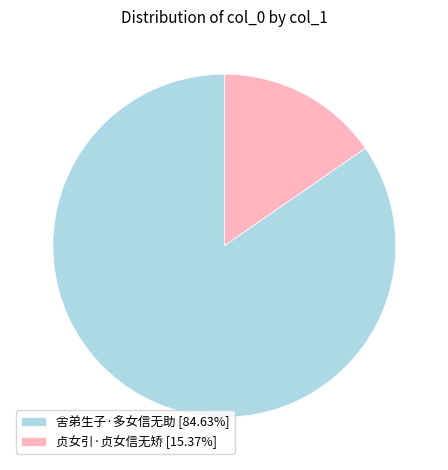

Rank the categories by value from lowest to highest.

贞女引·贞女信无矫, 舍弟生子·多女信无助